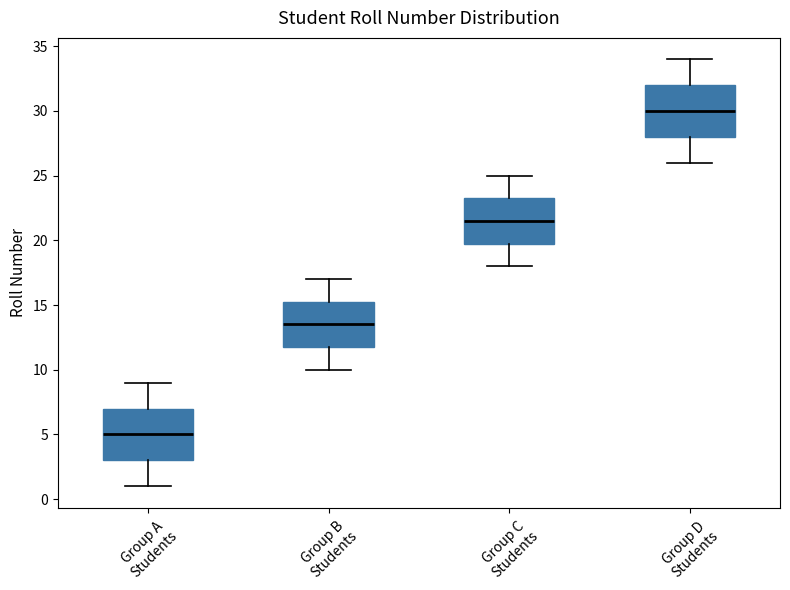

Reading left to right, read every box against the y-axis: the position of its median line, the range the box covers, and the ends of its whiskers. The values are not printed on the chart, so give them approximately, as read against the axis.

Group A Students: median 5.0, box 3.0 to 7.0, whiskers 1.0 to 9.0
Group B Students: median 13.5, box 12.0 to 15.5, whiskers 10.0 to 17.0
Group C Students: median 21.5, box 20.0 to 23.5, whiskers 18.0 to 25.0
Group D Students: median 30.0, box 28.0 to 32.0, whiskers 26.0 to 34.0